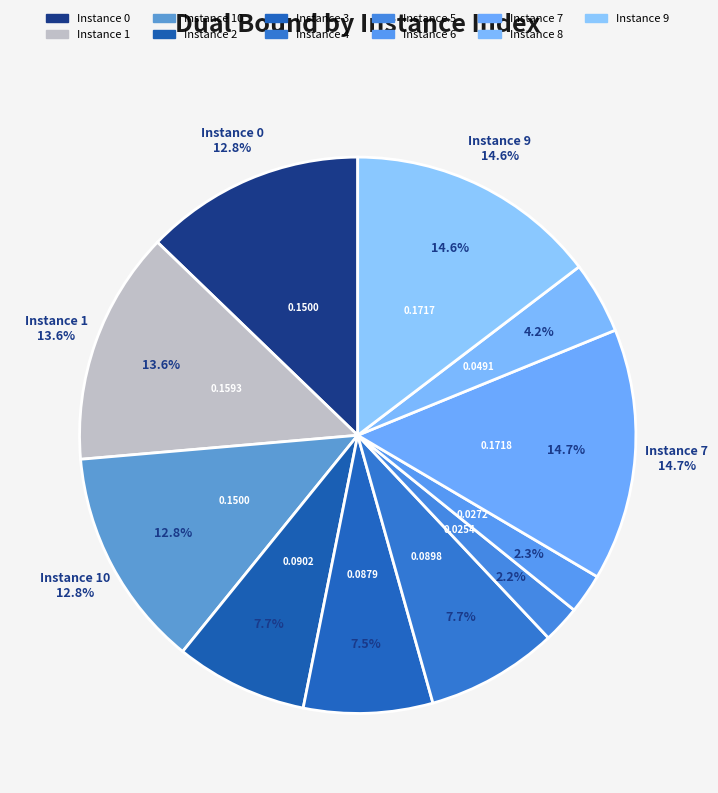

Which category has the biggest portion of the pie?

7